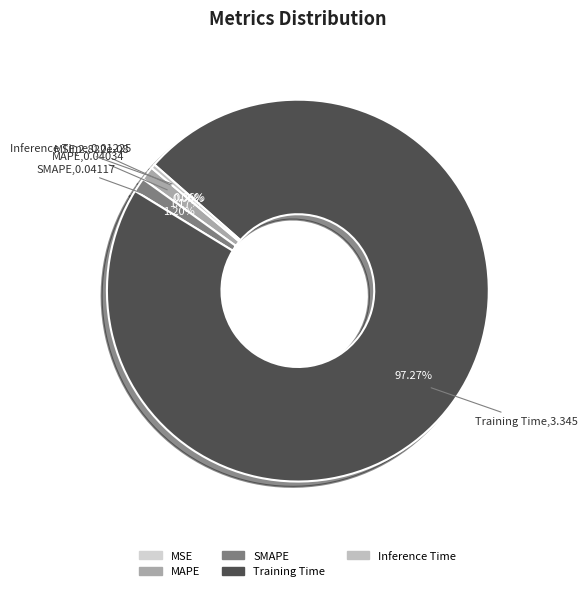

To the nearest percent, what portion does Training Time represent?

97%